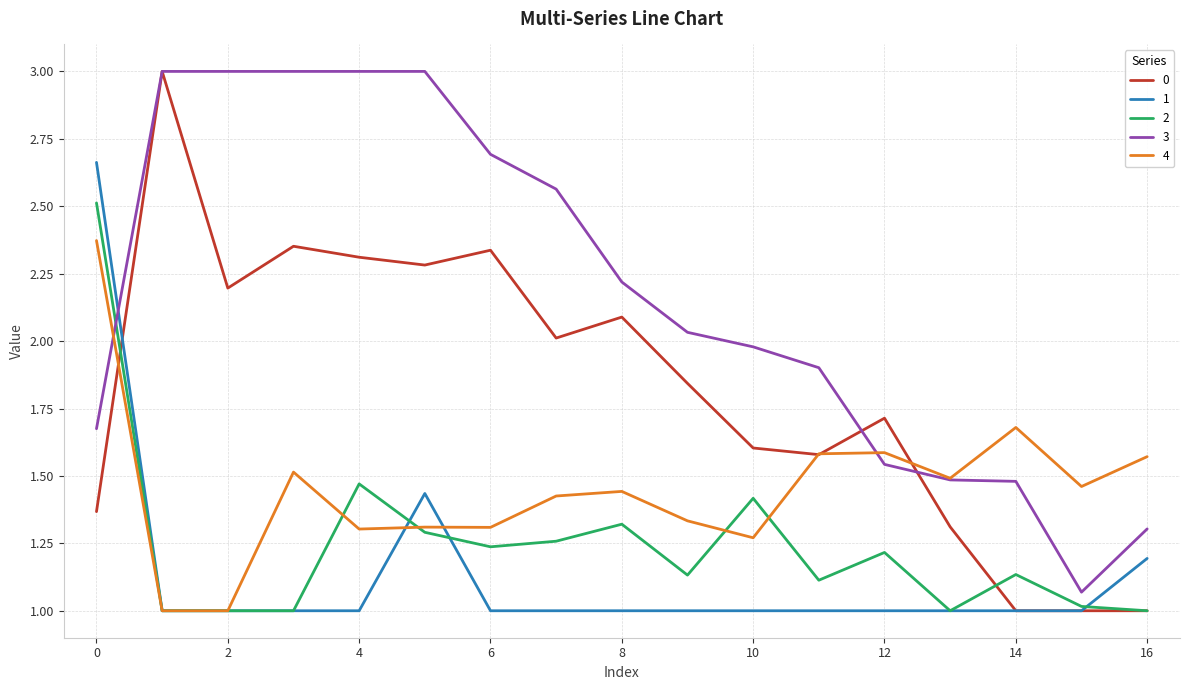

What is the lowest value of the 1 series?

1.0